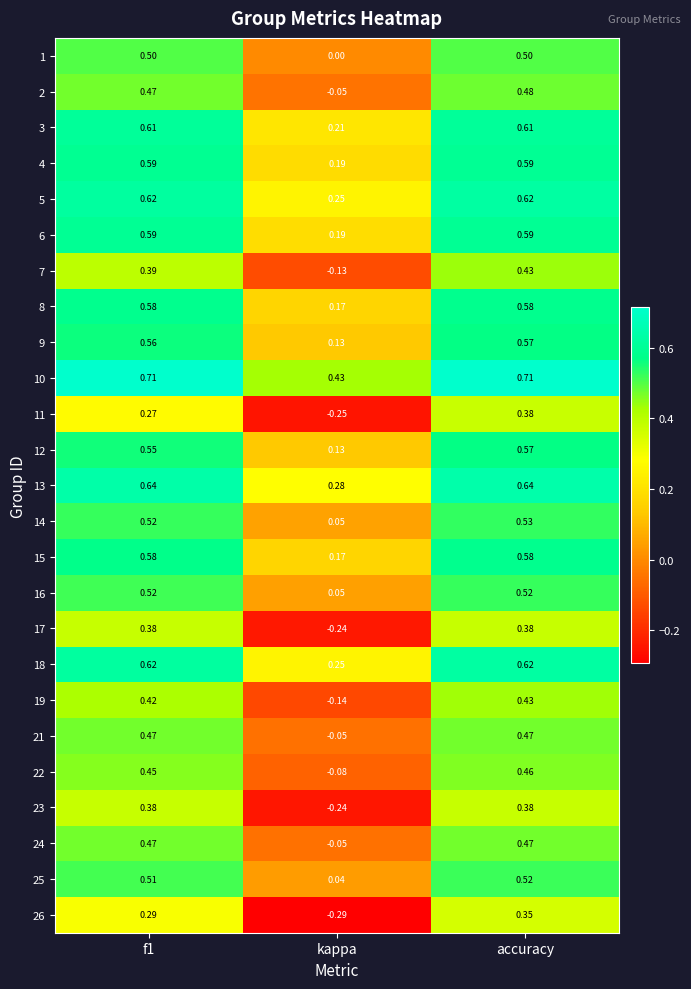

At which category does the chart reach its minimum across all series?

kappa